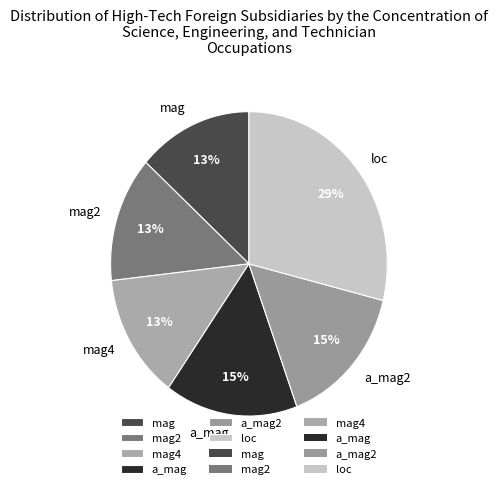

True or false: mag accounts for 20% of the total.

False